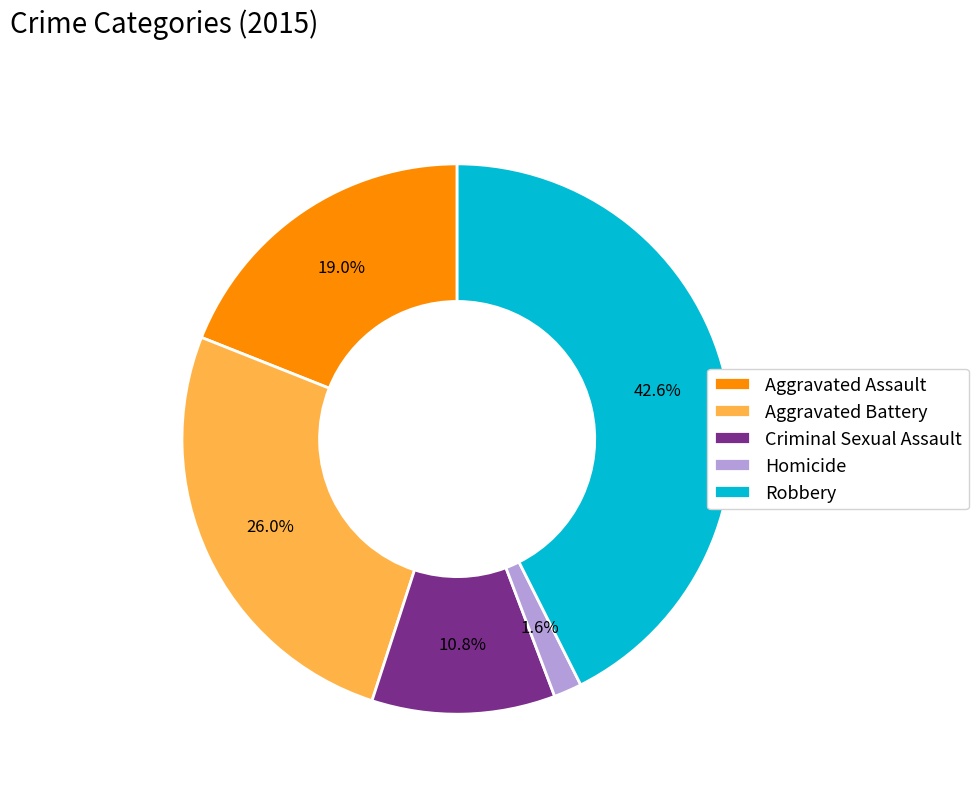

Between Robbery and Aggravated Battery, which is larger?

Robbery